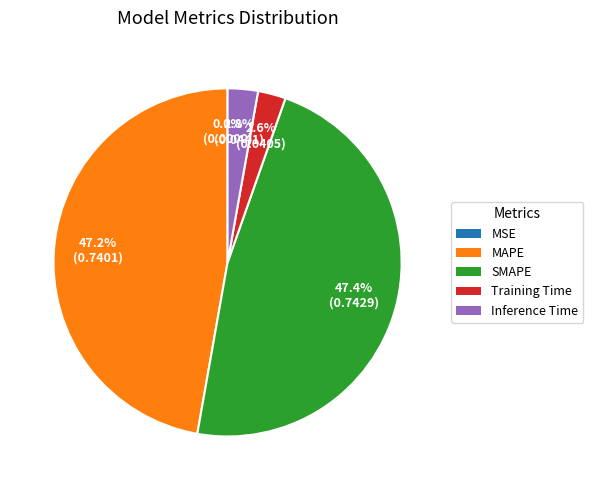

What is the total percentage of SMAPE and Training Time?

50.0%